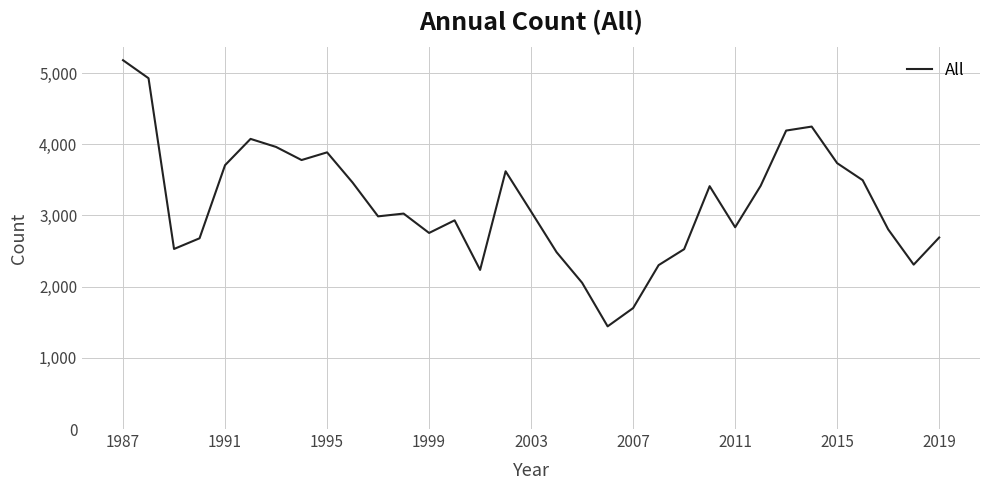

Is this an area chart (filled region under the line)?

No